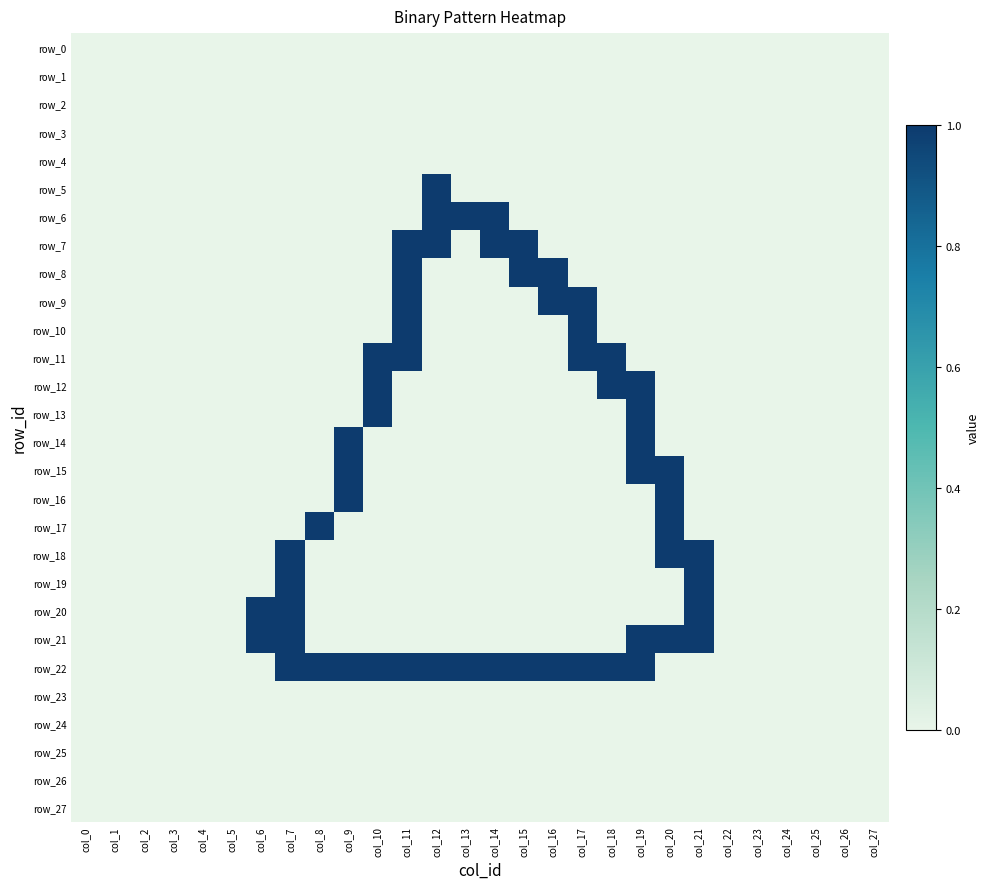

Where is row_25 nearest to the value 0?

col_0